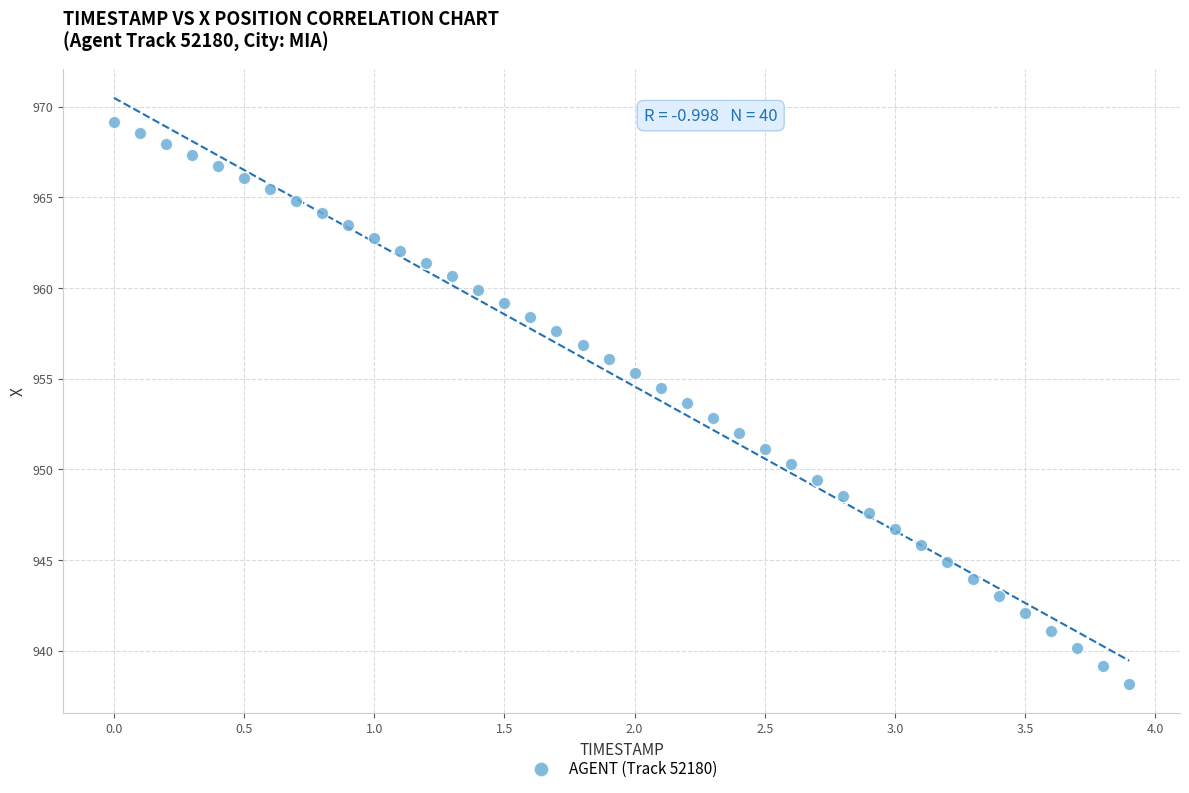

What is the range of Y values (max minus min)?

31.0